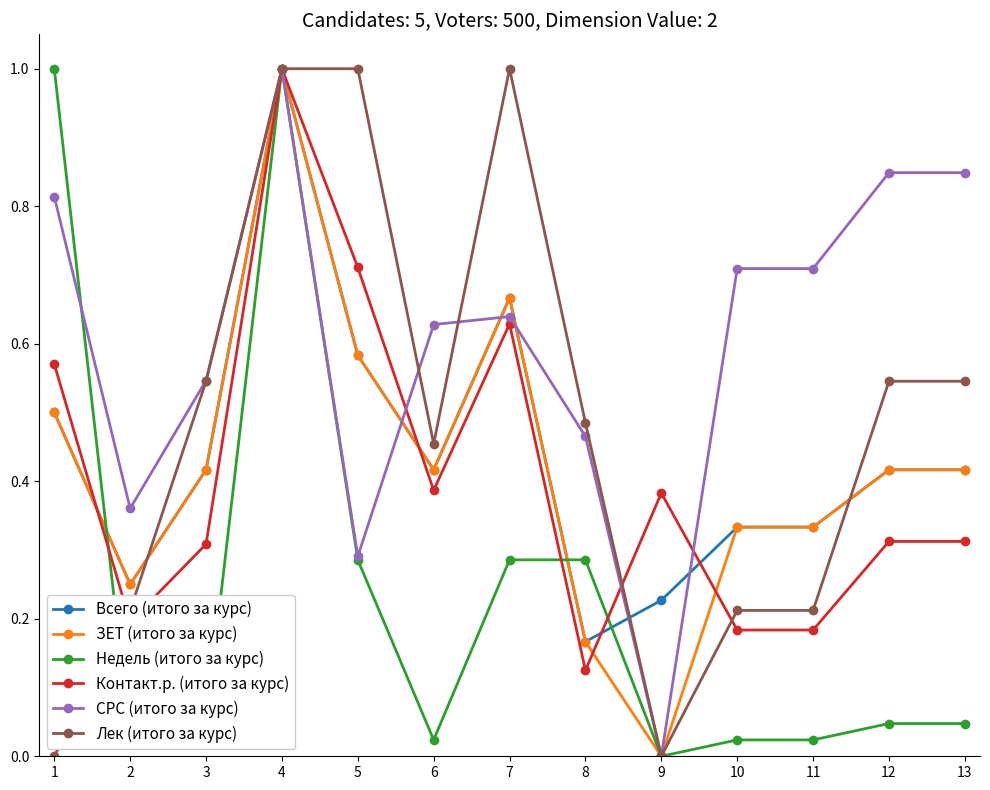

What is the maximum value for ЗЕТ (итого за курс)?

1.0